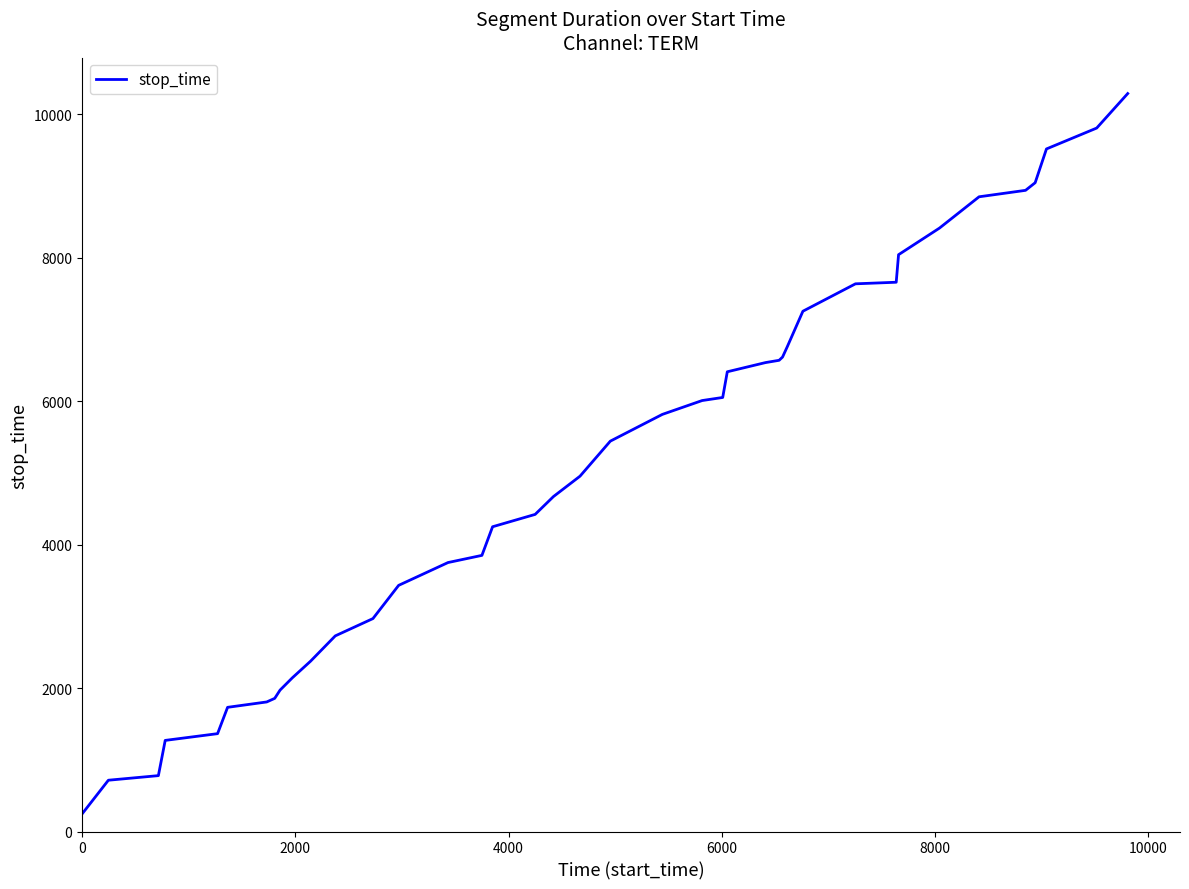

Does the chart display data point markers on the line(s)?

No